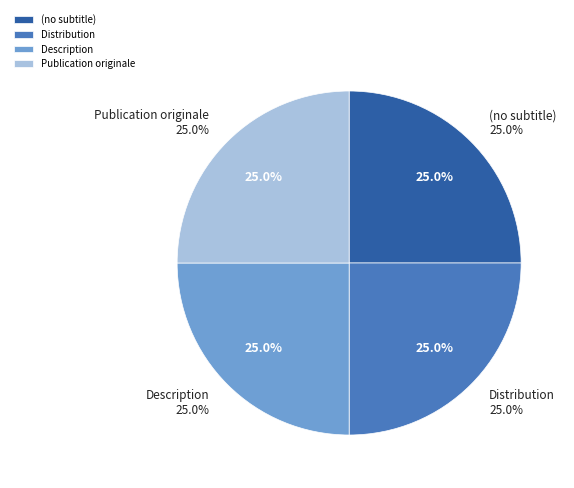

How many slices are in this pie chart?

4